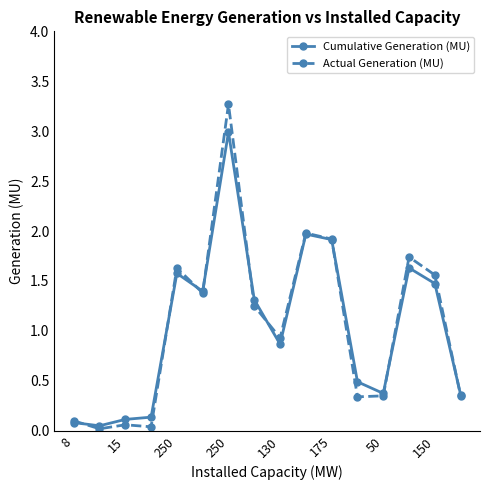

What is the highest value of the Cumulative Generation (MU) series?

3.0